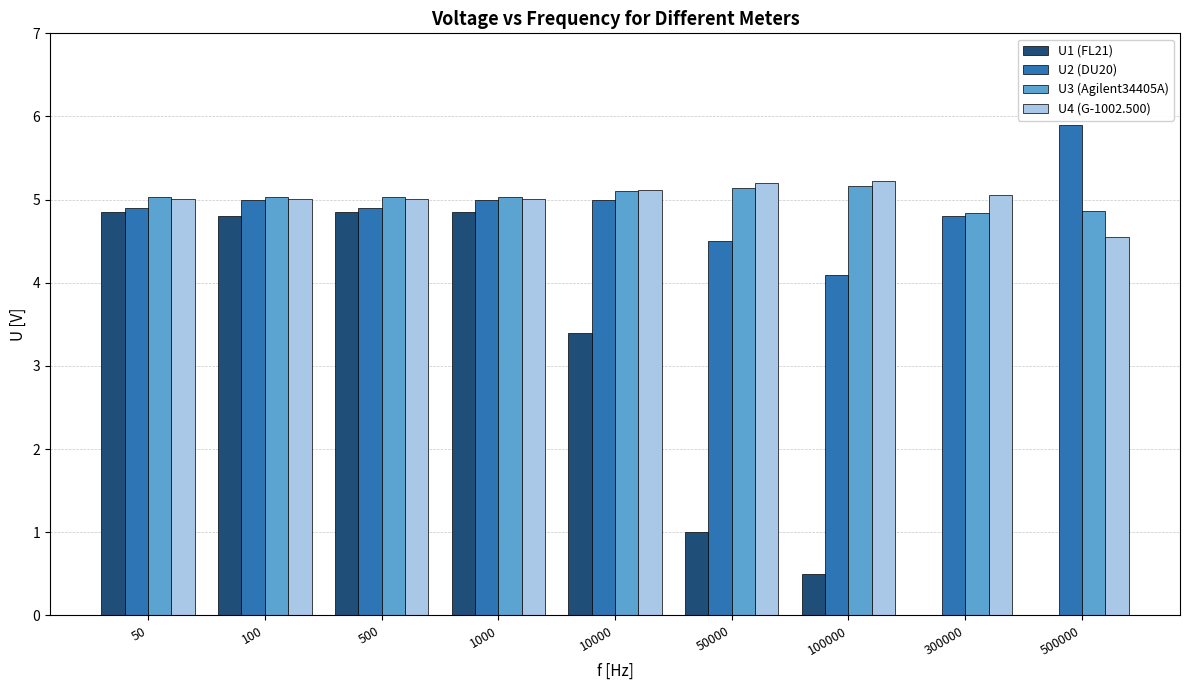

What is the total value across all series at 50?

19.8